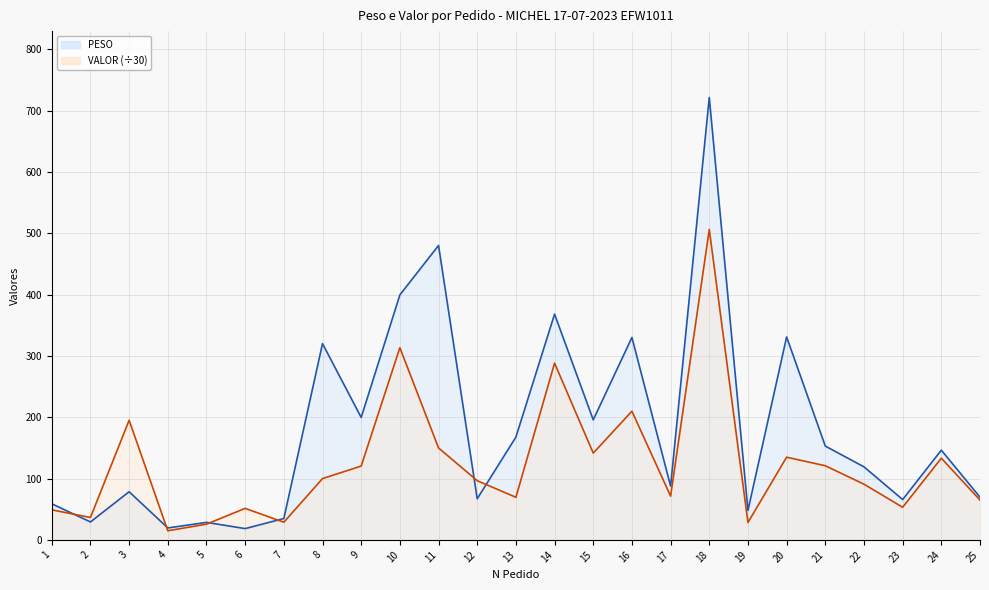

Which series changed the most between 5 and 20?

PESO